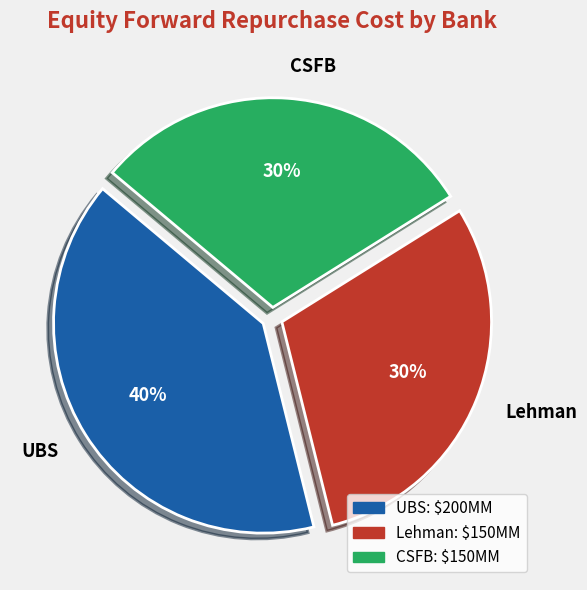

Count the number of slices in the pie.

3